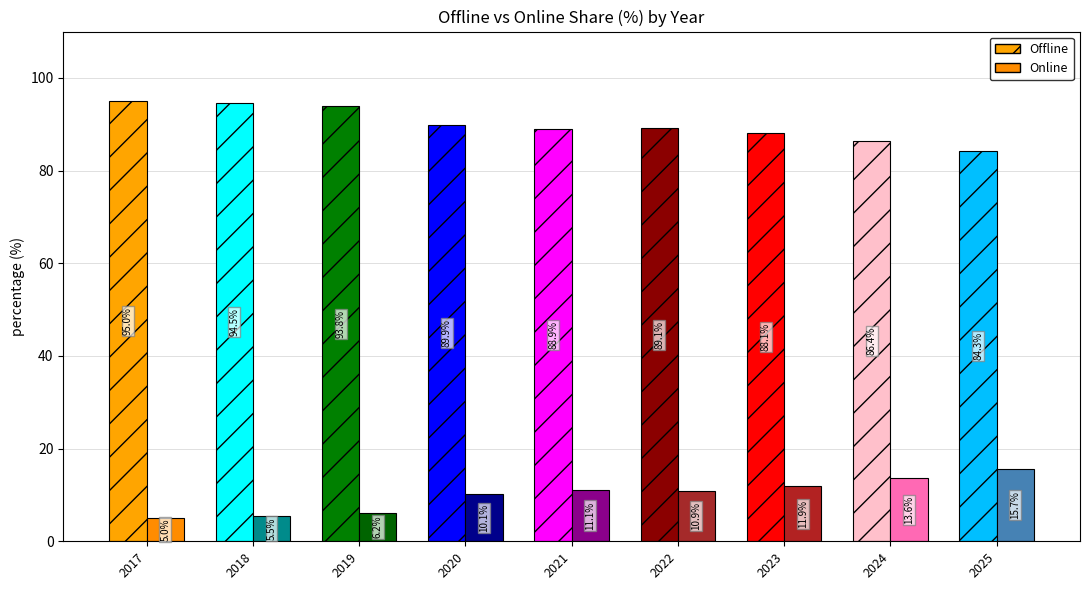

How many bars are there in total?

18